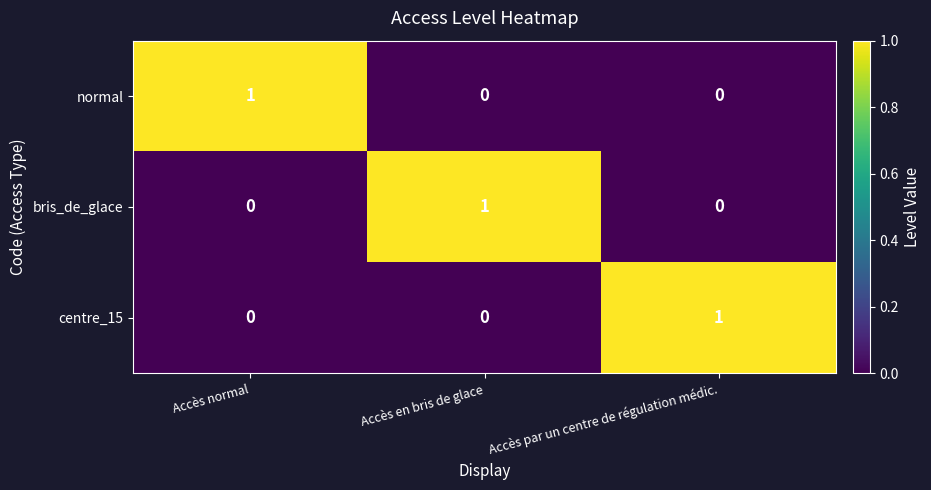

At how many categories does at least one series exceed 0?

3